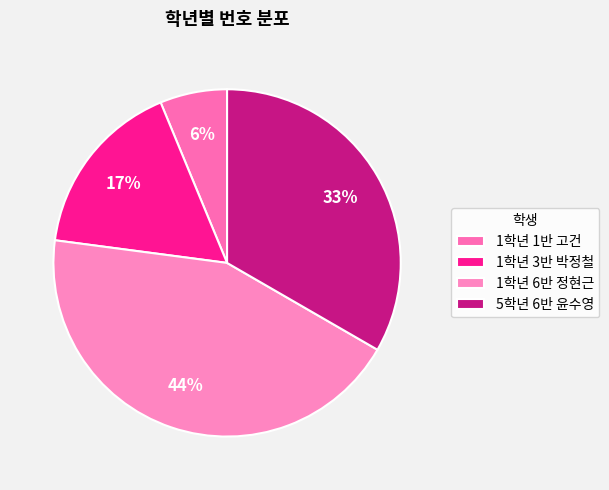

Which slice is the smallest?

1학년 1반 고건